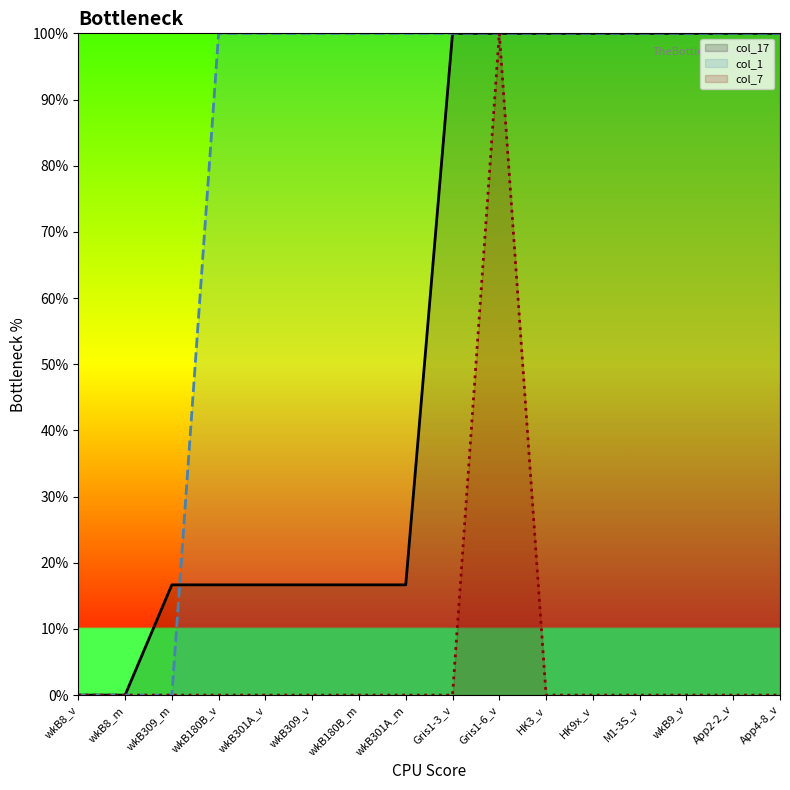

The col_17 series shows 16.7 at wkB180B_v. True or false?

True